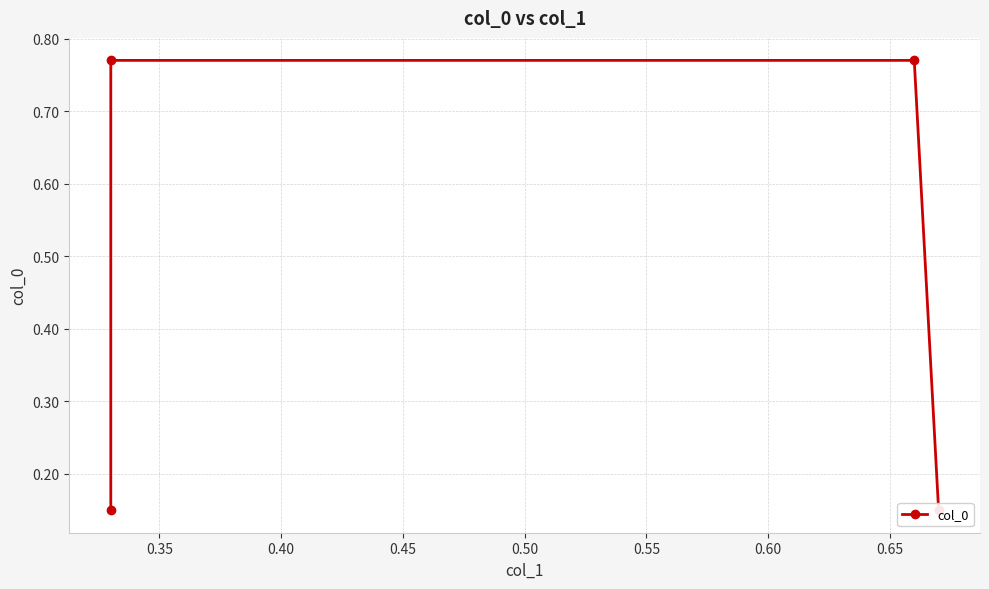

Reading right to left, what are all the values shown in this chart?

0.1	0.8	0.8	0.1